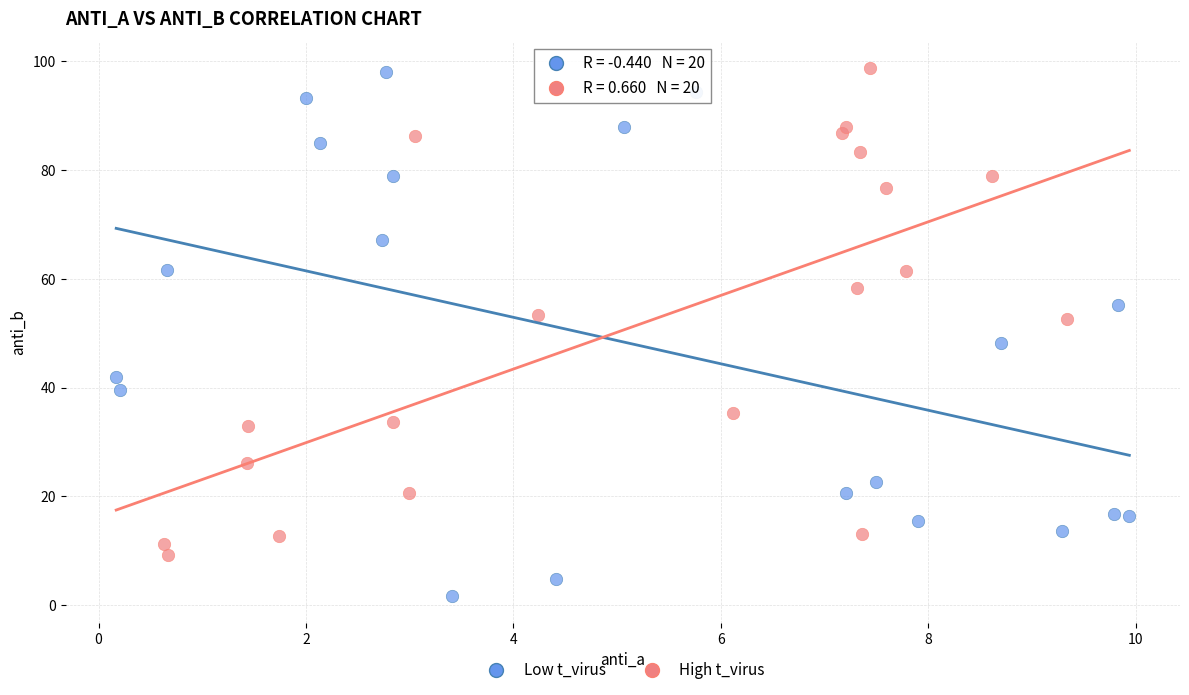

What are all the series names shown in the legend?

Low t_virus, High t_virus